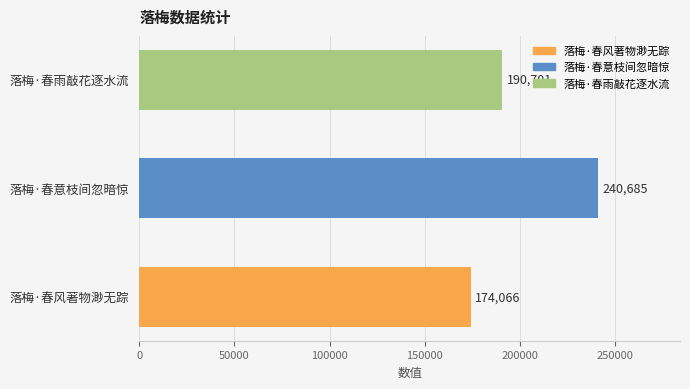

True or false: the data shows 326148 at 落梅·春意枝间忽暗惊.

False